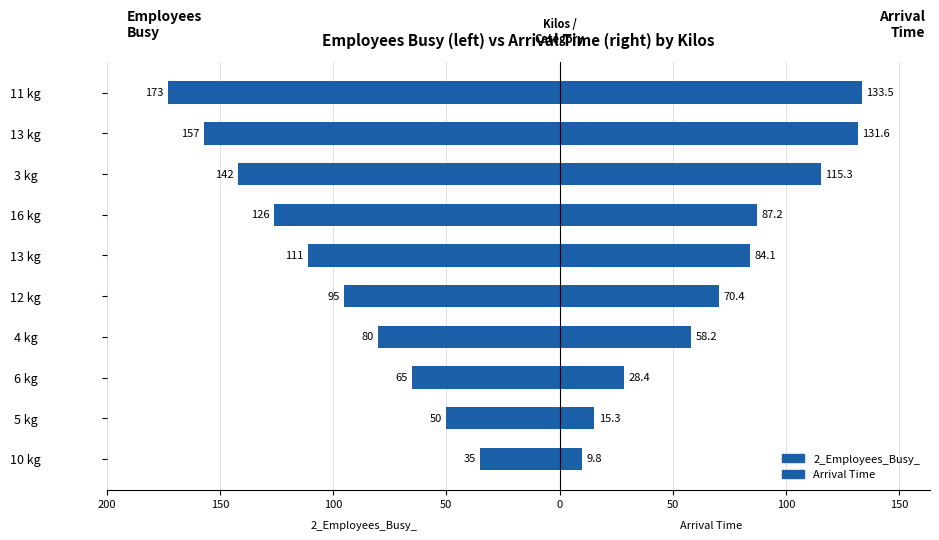

The value of Arrival Time at 10 kg is 3.8. True or false?

False